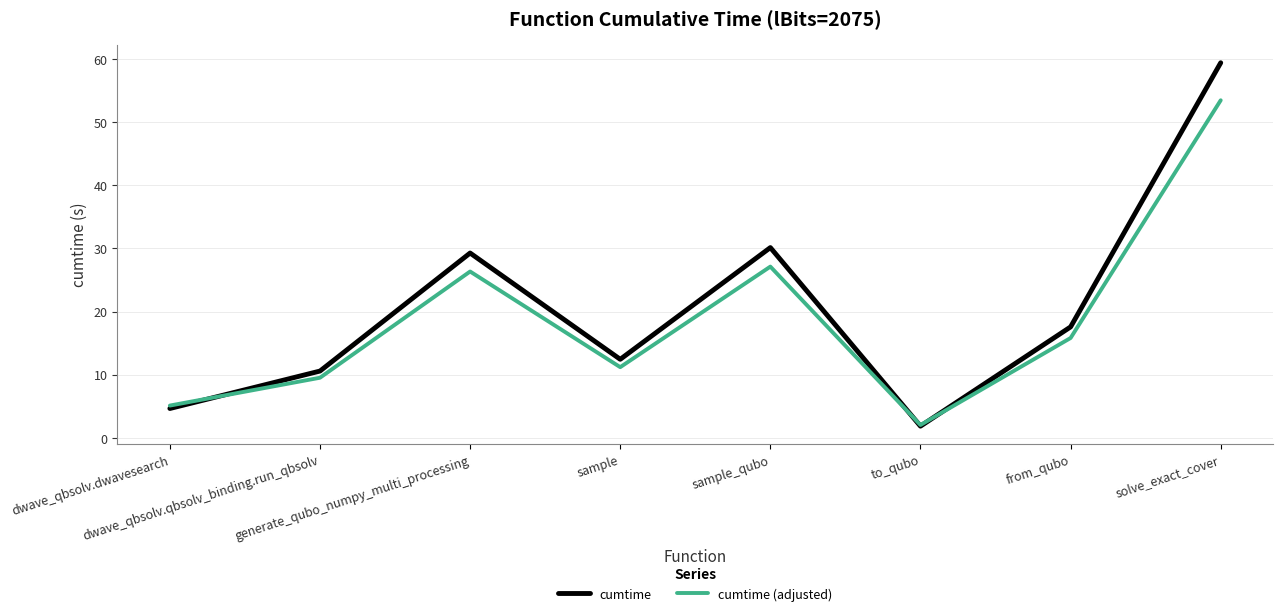

What position from the right is sample?

5